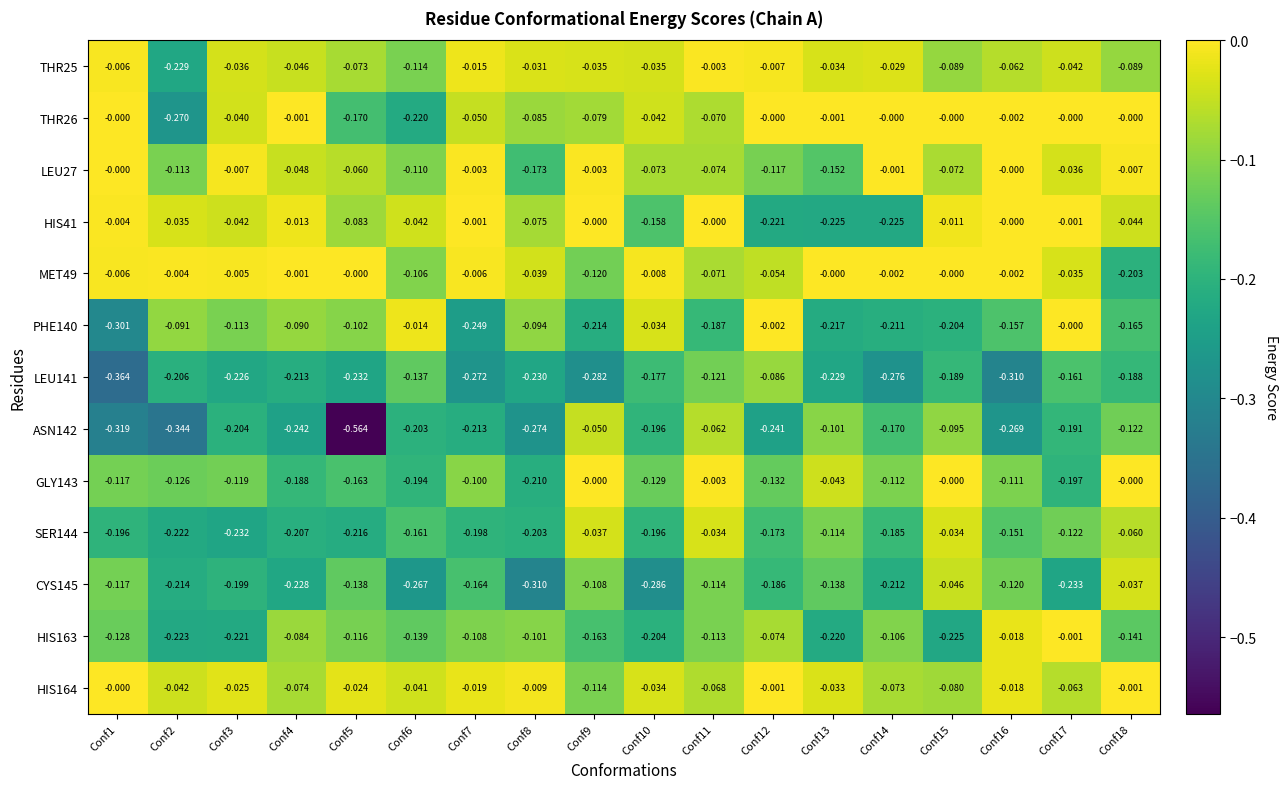

Reading left to right, extract all data points from this chart.

THR25: Conf1=-0.0	Conf2=-0.2	Conf3=-0.0	Conf4=-0.0	Conf5=-0.1	Conf6=-0.1	Conf7=-0.0	Conf8=-0.0	Conf9=-0.0	Conf10=-0.0	Conf11=-0.0	Conf12=-0.0	Conf13=-0.0	Conf14=-0.0	Conf15=-0.1	Conf16=-0.1	Conf17=-0.0	Conf18=-0.1
THR26: Conf1=-0.0	Conf2=-0.3	Conf3=-0.0	Conf4=-0.0	Conf5=-0.2	Conf6=-0.2	Conf7=-0.1	Conf8=-0.1	Conf9=-0.1	Conf10=-0.0	Conf11=-0.1	Conf12=-0.0	Conf13=-0.0	Conf14=-0.0	Conf15=-0.0	Conf16=-0.0	Conf17=-0.0	Conf18=-0.0
LEU27: Conf1=-0.0	Conf2=-0.1	Conf3=-0.0	Conf4=-0.0	Conf5=-0.1	Conf6=-0.1	Conf7=-0.0	Conf8=-0.2	Conf9=-0.0	Conf10=-0.1	Conf11=-0.1	Conf12=-0.1	Conf13=-0.2	Conf14=-0.0	Conf15=-0.1	Conf16=-0.0	Conf17=-0.0	Conf18=-0.0
HIS41: Conf1=-0.0	Conf2=-0.0	Conf3=-0.0	Conf4=-0.0	Conf5=-0.1	Conf6=-0.0	Conf7=-0.0	Conf8=-0.1	Conf9=-0.0	Conf10=-0.2	Conf11=-0.0	Conf12=-0.2	Conf13=-0.2	Conf14=-0.2	Conf15=-0.0	Conf16=-0.0	Conf17=-0.0	Conf18=-0.0
MET49: Conf1=-0.0	Conf2=-0.0	Conf3=-0.0	Conf4=-0.0	Conf5=-0.0	Conf6=-0.1	Conf7=-0.0	Conf8=-0.0	Conf9=-0.1	Conf10=-0.0	Conf11=-0.1	Conf12=-0.1	Conf13=-0.0	Conf14=-0.0	Conf15=-0.0	Conf16=-0.0	Conf17=-0.0	Conf18=-0.2
PHE140: Conf1=-0.3	Conf2=-0.1	Conf3=-0.1	Conf4=-0.1	Conf5=-0.1	Conf6=-0.0	Conf7=-0.2	Conf8=-0.1	Conf9=-0.2	Conf10=-0.0	Conf11=-0.2	Conf12=-0.0	Conf13=-0.2	Conf14=-0.2	Conf15=-0.2	Conf16=-0.2	Conf17=-0.0	Conf18=-0.2
LEU141: Conf1=-0.4	Conf2=-0.2	Conf3=-0.2	Conf4=-0.2	Conf5=-0.2	Conf6=-0.1	Conf7=-0.3	Conf8=-0.2	Conf9=-0.3	Conf10=-0.2	Conf11=-0.1	Conf12=-0.1	Conf13=-0.2	Conf14=-0.3	Conf15=-0.2	Conf16=-0.3	Conf17=-0.2	Conf18=-0.2
ASN142: Conf1=-0.3	Conf2=-0.3	Conf3=-0.2	Conf4=-0.2	Conf5=-0.6	Conf6=-0.2	Conf7=-0.2	Conf8=-0.3	Conf9=-0.1	Conf10=-0.2	Conf11=-0.1	Conf12=-0.2	Conf13=-0.1	Conf14=-0.2	Conf15=-0.1	Conf16=-0.3	Conf17=-0.2	Conf18=-0.1
GLY143: Conf1=-0.1	Conf2=-0.1	Conf3=-0.1	Conf4=-0.2	Conf5=-0.2	Conf6=-0.2	Conf7=-0.1	Conf8=-0.2	Conf9=-0.0	Conf10=-0.1	Conf11=-0.0	Conf12=-0.1	Conf13=-0.0	Conf14=-0.1	Conf15=-0.0	Conf16=-0.1	Conf17=-0.2	Conf18=-0.0
SER144: Conf1=-0.2	Conf2=-0.2	Conf3=-0.2	Conf4=-0.2	Conf5=-0.2	Conf6=-0.2	Conf7=-0.2	Conf8=-0.2	Conf9=-0.0	Conf10=-0.2	Conf11=-0.0	Conf12=-0.2	Conf13=-0.1	Conf14=-0.2	Conf15=-0.0	Conf16=-0.2	Conf17=-0.1	Conf18=-0.1
CYS145: Conf1=-0.1	Conf2=-0.2	Conf3=-0.2	Conf4=-0.2	Conf5=-0.1	Conf6=-0.3	Conf7=-0.2	Conf8=-0.3	Conf9=-0.1	Conf10=-0.3	Conf11=-0.1	Conf12=-0.2	Conf13=-0.1	Conf14=-0.2	Conf15=-0.0	Conf16=-0.1	Conf17=-0.2	Conf18=-0.0
HIS163: Conf1=-0.1	Conf2=-0.2	Conf3=-0.2	Conf4=-0.1	Conf5=-0.1	Conf6=-0.1	Conf7=-0.1	Conf8=-0.1	Conf9=-0.2	Conf10=-0.2	Conf11=-0.1	Conf12=-0.1	Conf13=-0.2	Conf14=-0.1	Conf15=-0.2	Conf16=-0.0	Conf17=-0.0	Conf18=-0.1
HIS164: Conf1=-0.0	Conf2=-0.0	Conf3=-0.0	Conf4=-0.1	Conf5=-0.0	Conf6=-0.0	Conf7=-0.0	Conf8=-0.0	Conf9=-0.1	Conf10=-0.0	Conf11=-0.1	Conf12=-0.0	Conf13=-0.0	Conf14=-0.1	Conf15=-0.1	Conf16=-0.0	Conf17=-0.1	Conf18=-0.0